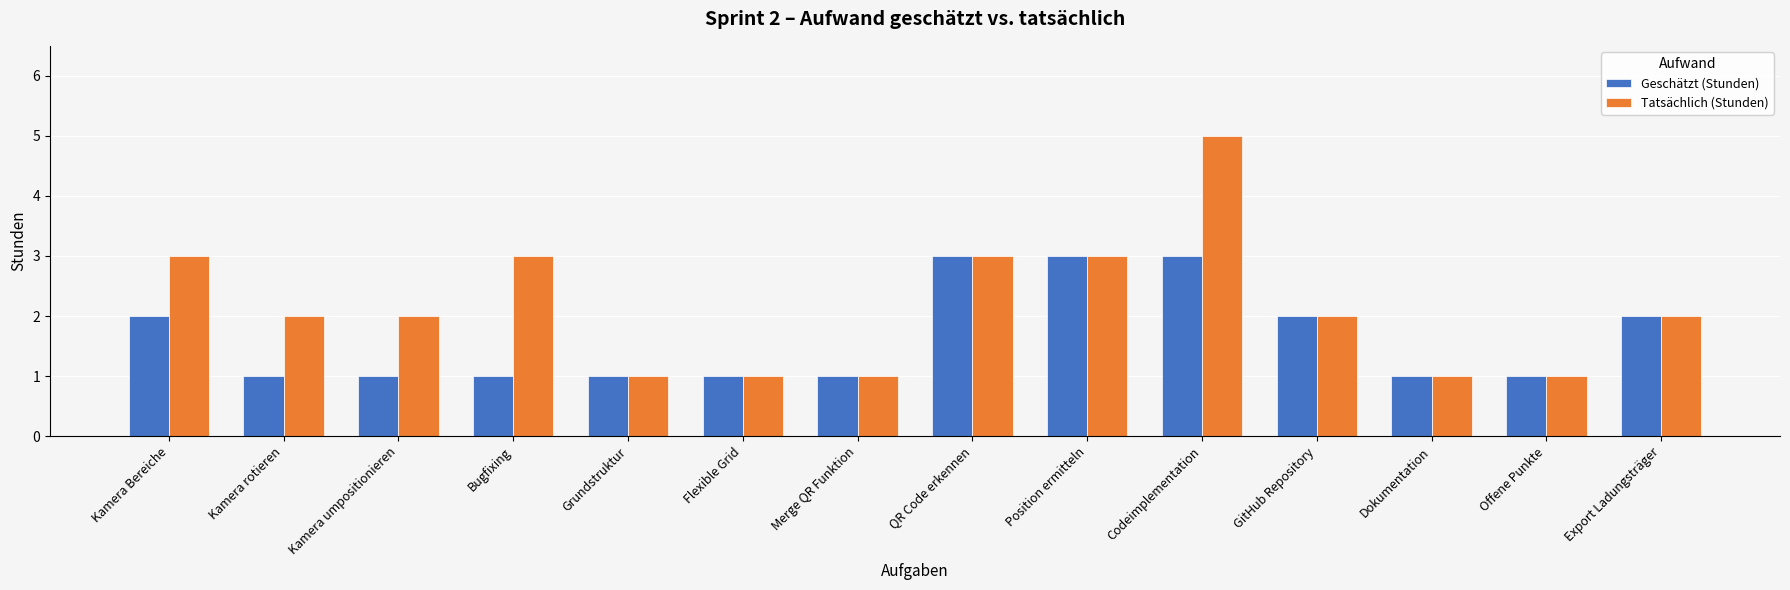

What is the difference between the Tatsächlich (Stunden) values at GitHub Repository and Merge QR Funktion?

1